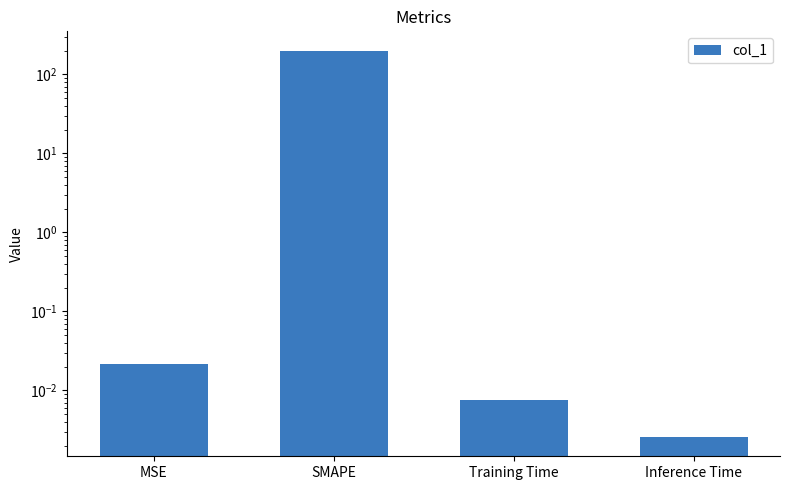

Is it true that the value at SMAPE is 91.6?

False